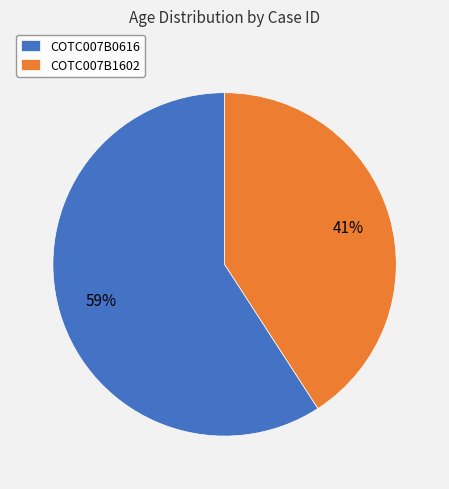

True or false: COTC007B0616 accounts for 45% of the total.

False